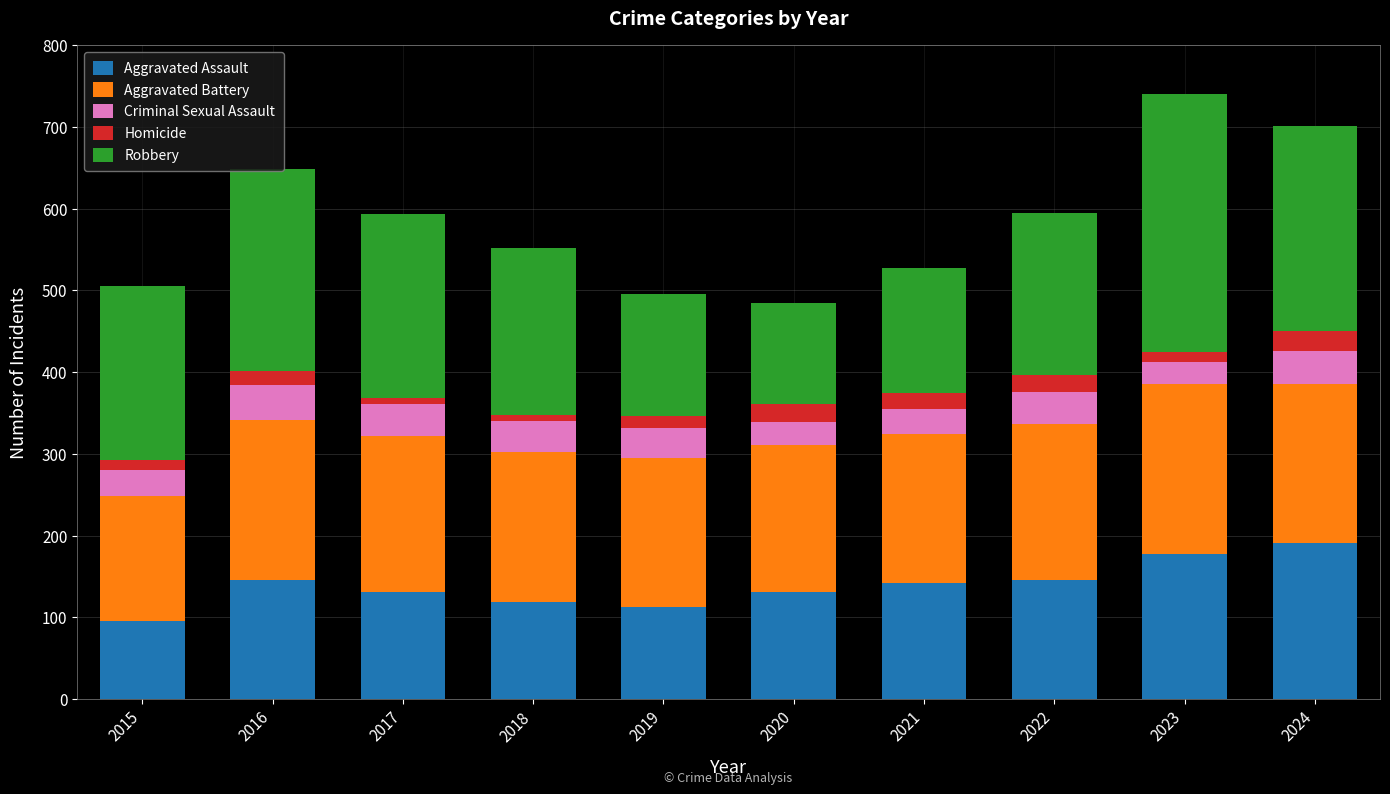

What is the minimum value for Aggravated Assault?

95